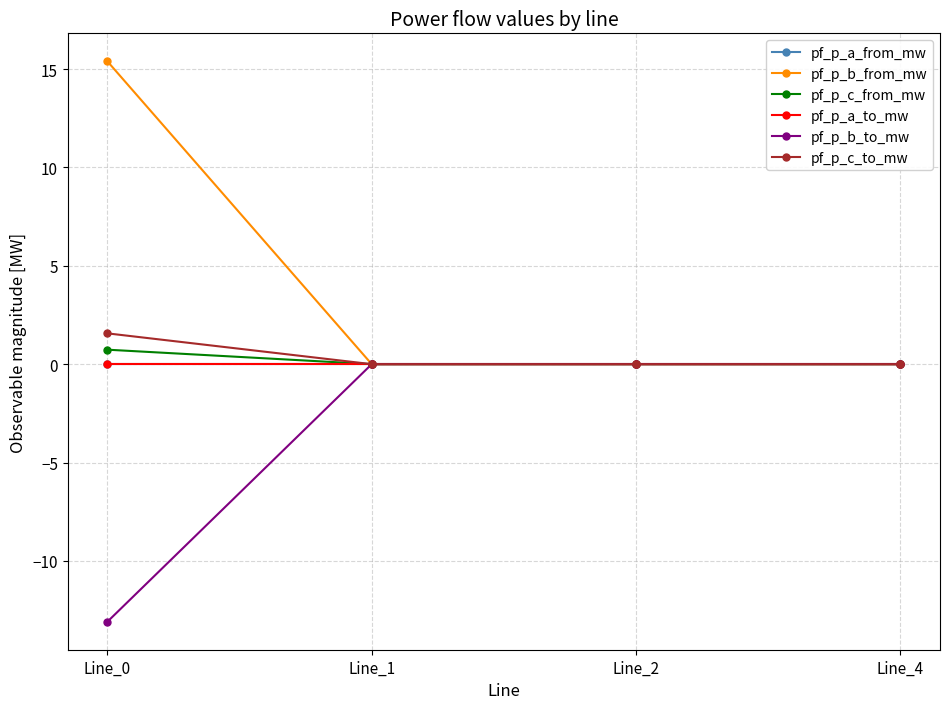

What is the difference between the second highest and minimum values in the pf_p_b_to_mw series?

13.1